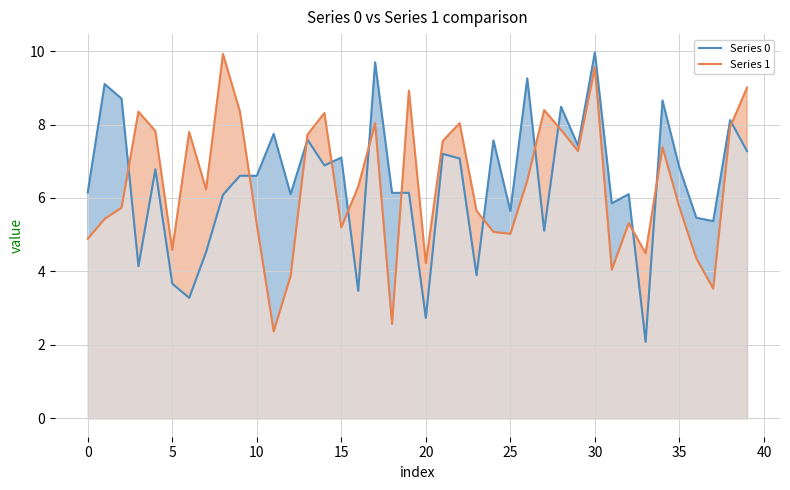

The value of Series 0 at 5 is 3.7. True or false?

True